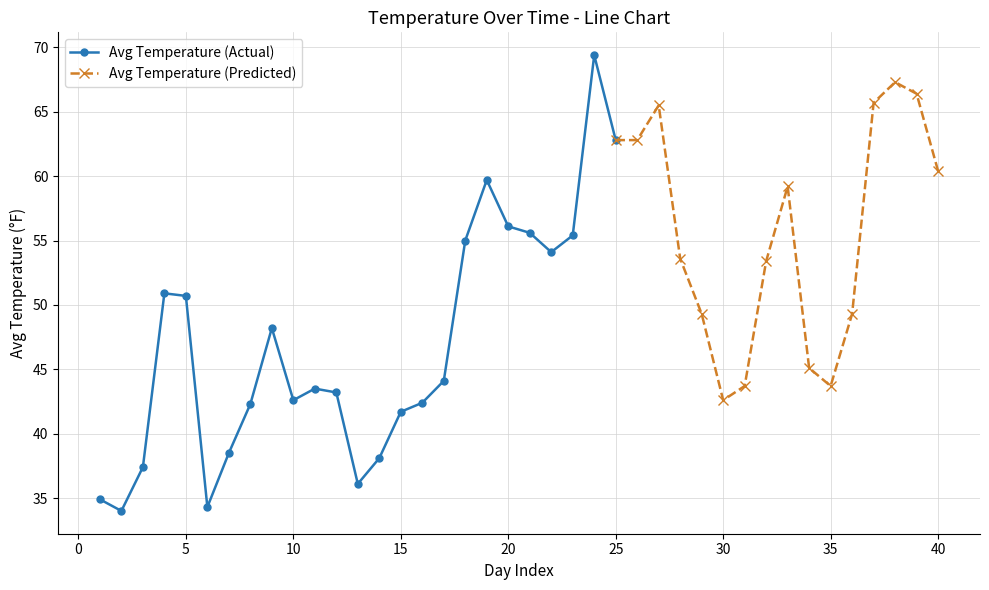

What is the value of the tavg point at the 18th from the left?

55.0